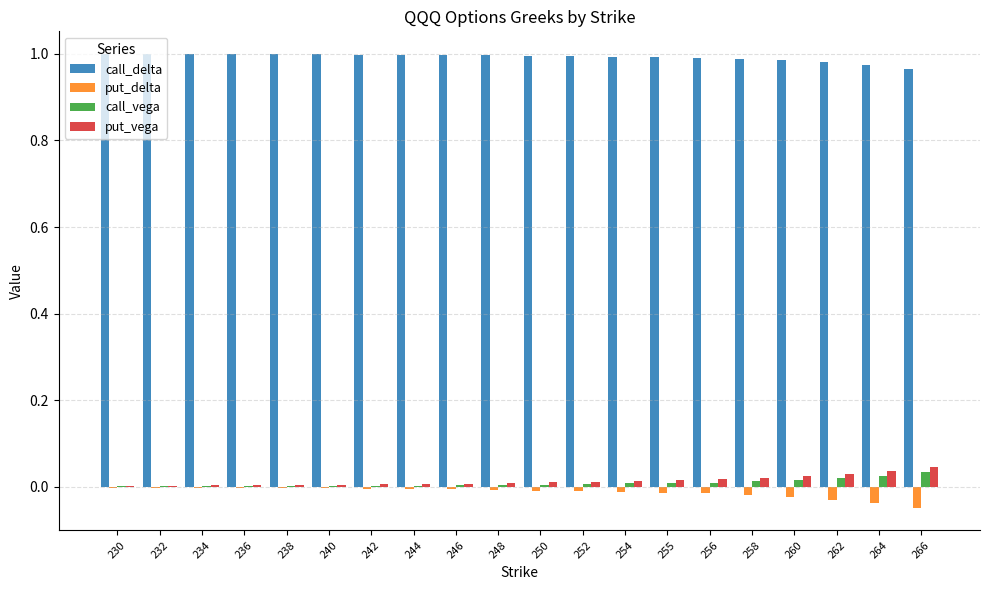

What is the sum of all put_vega values?

0.3